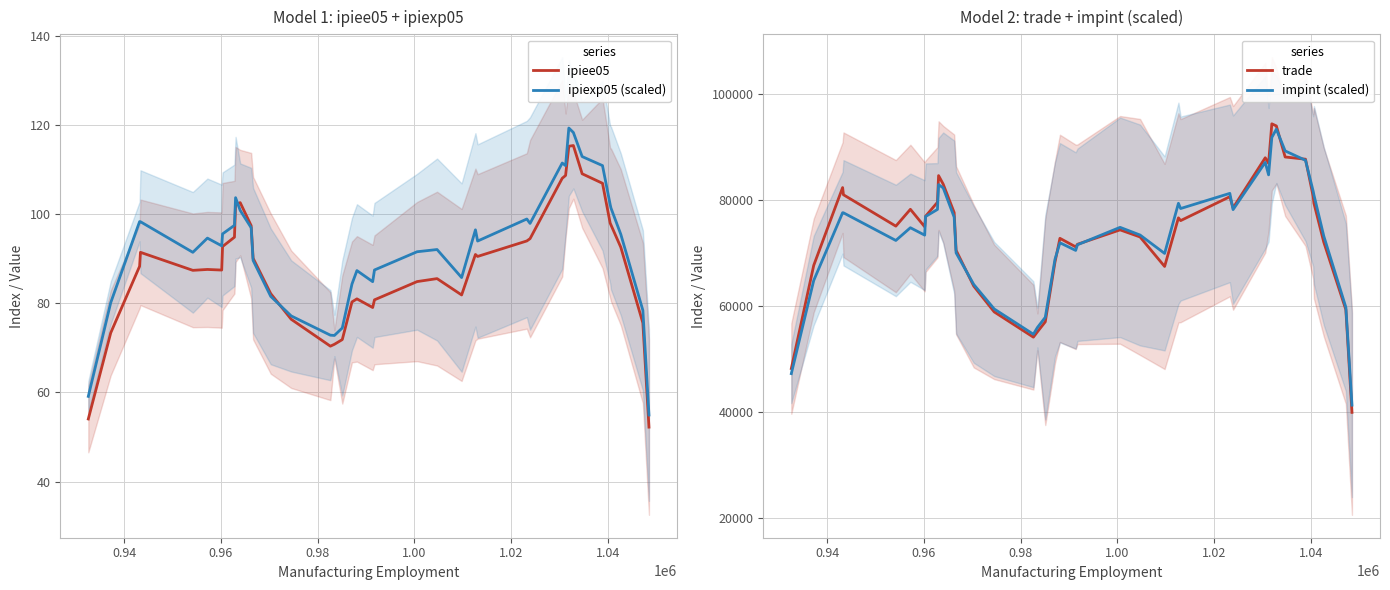

What is the maximum value for impint (scaled)?

93294.8